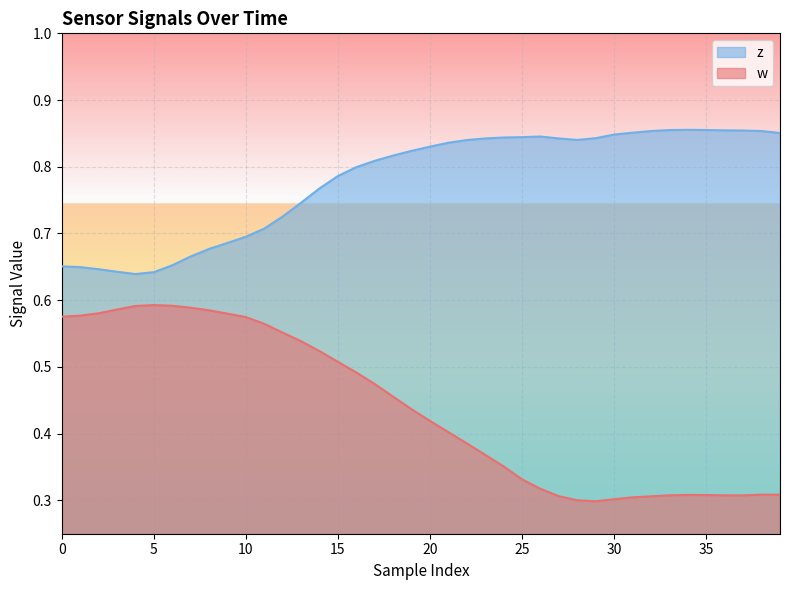

List the series in order of their peak value, lowest first.

w, z